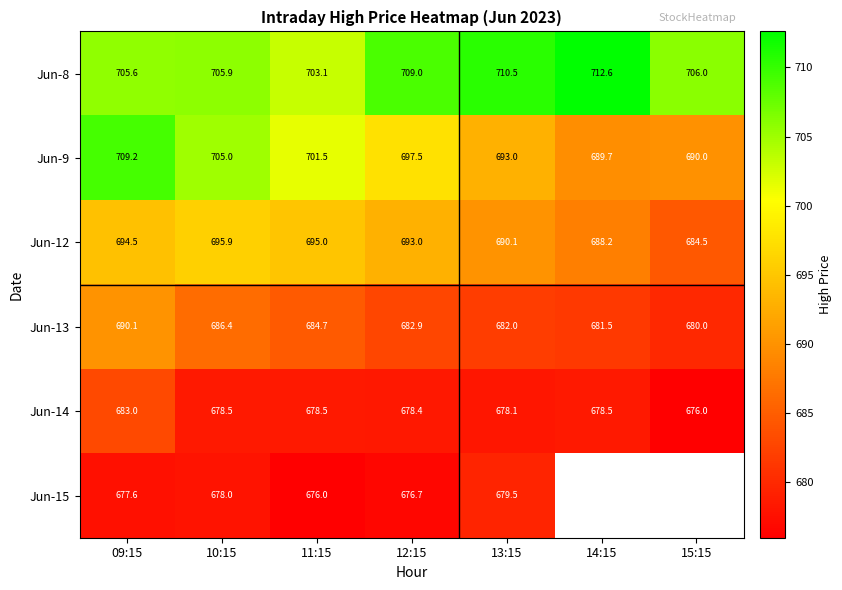

How many data points in Jun-14 are above 678?

6